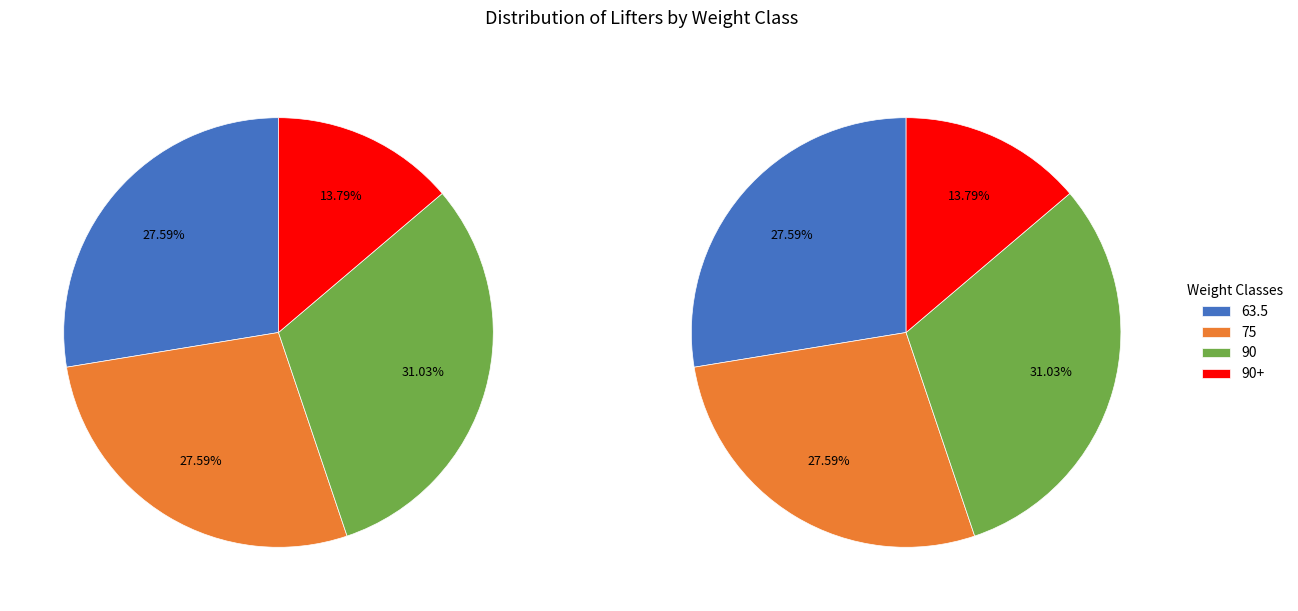

How many slices are in this pie chart?

4